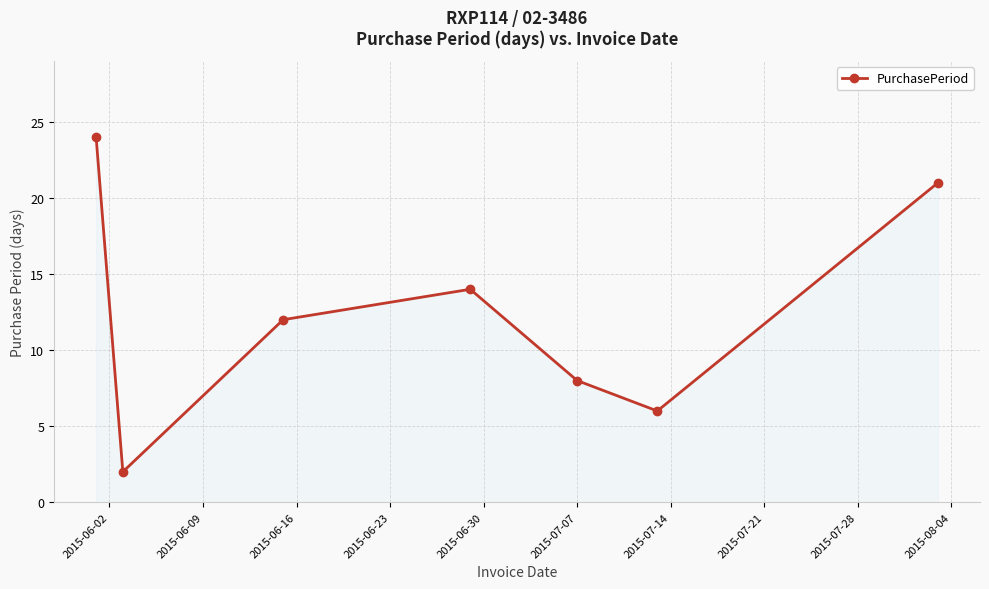

How many interior local peaks (higher than both neighbors) does the data have?

1